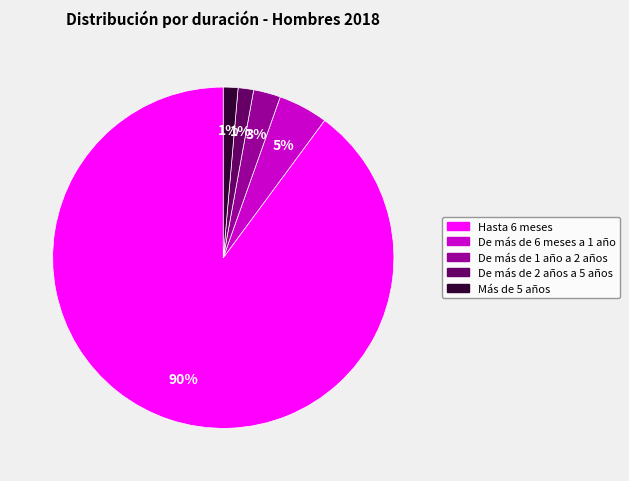

Is it true that Más de 5 años is 1% of the pie?

True